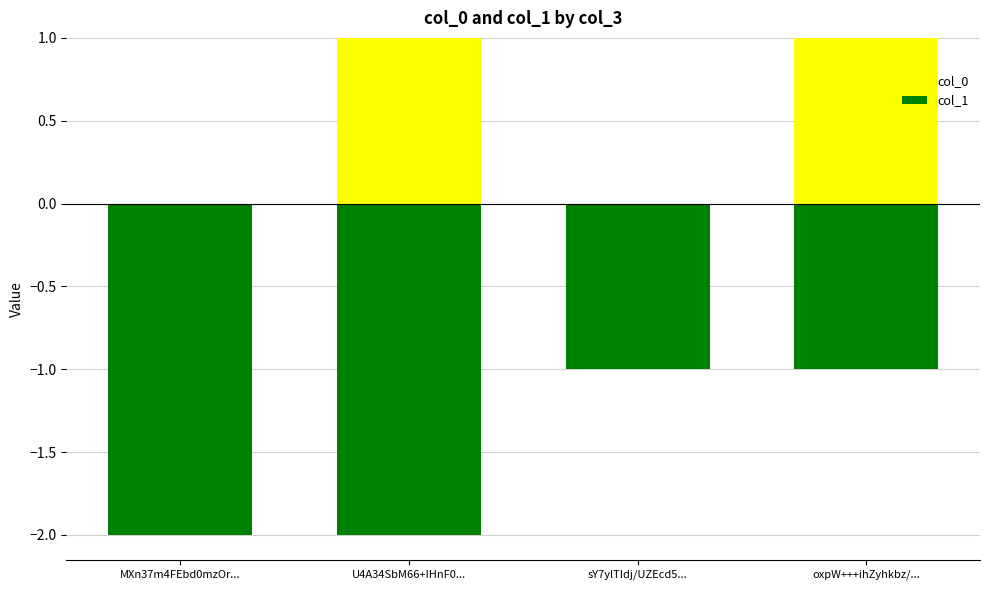

What is the label of the 1st bar from the right?

oxpW+++ihZyhkbz/...